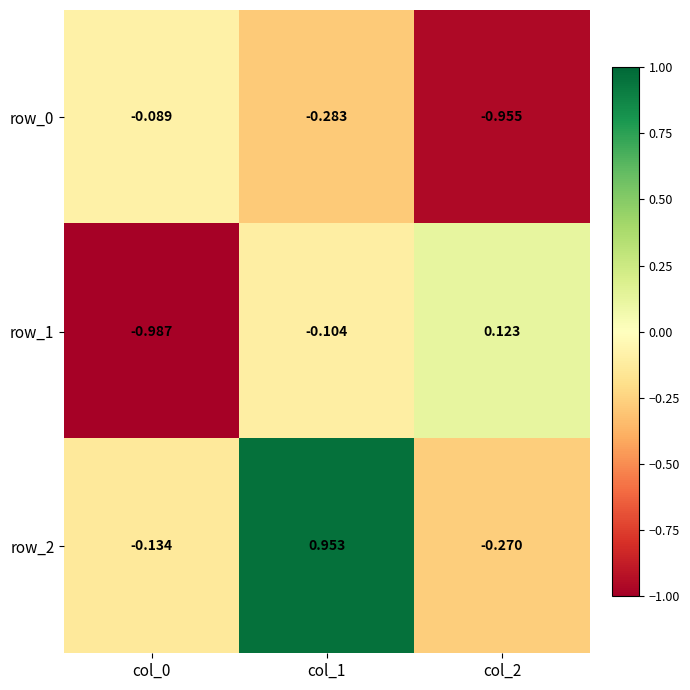

Rank the categories by row_0 value from highest to lowest.

col_0, col_1, col_2